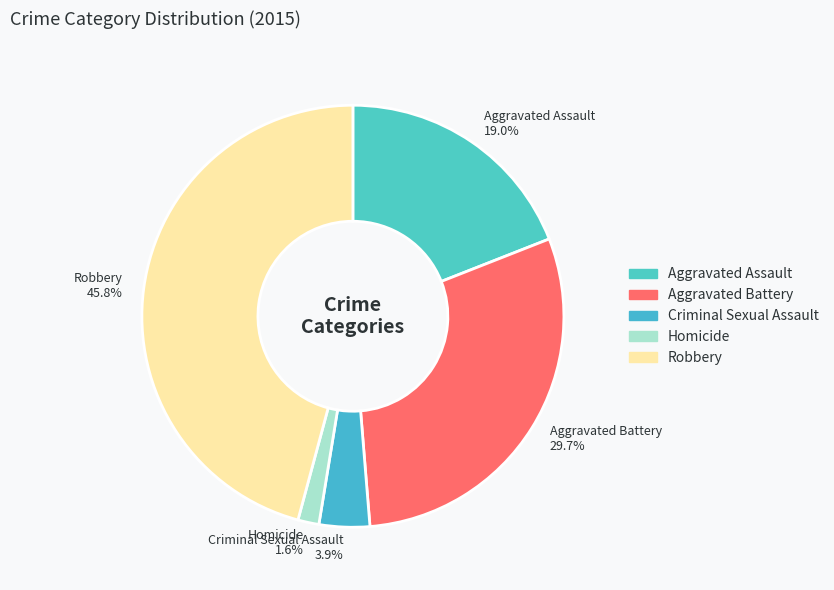

To the nearest percent, what percentage of the pie is Aggravated Assault?

19%